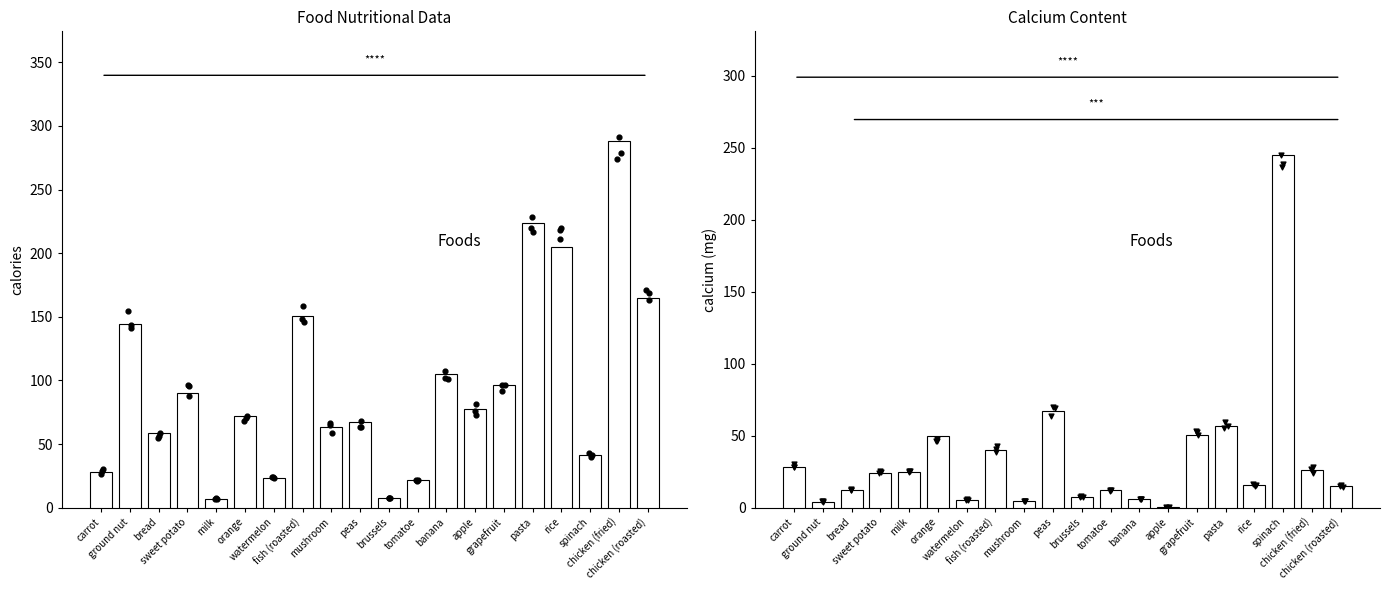

What are all the series names shown in the legend?

calories, calcium